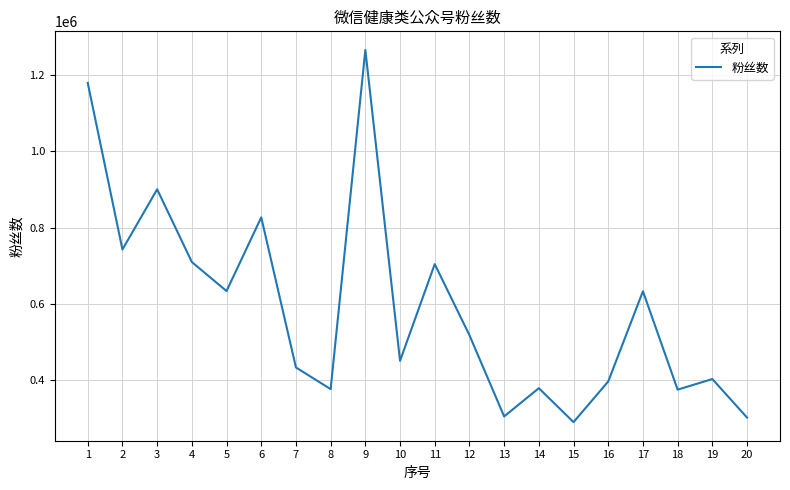

At which category does the chart reach its minimum across all series?

15